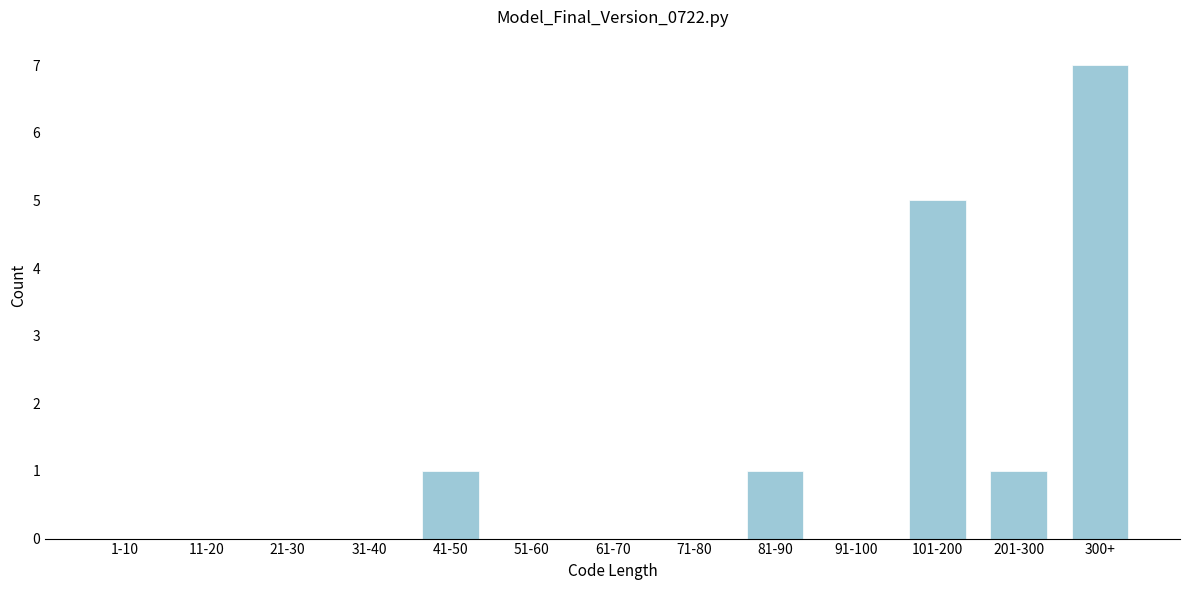

Reading left to right, what are all the values shown in this chart?

1-10=0	11-20=0	21-30=0	31-40=0	41-50=1	51-60=0	61-70=0	71-80=0	81-90=1	91-100=0	101-200=5	201-300=1	300+=7